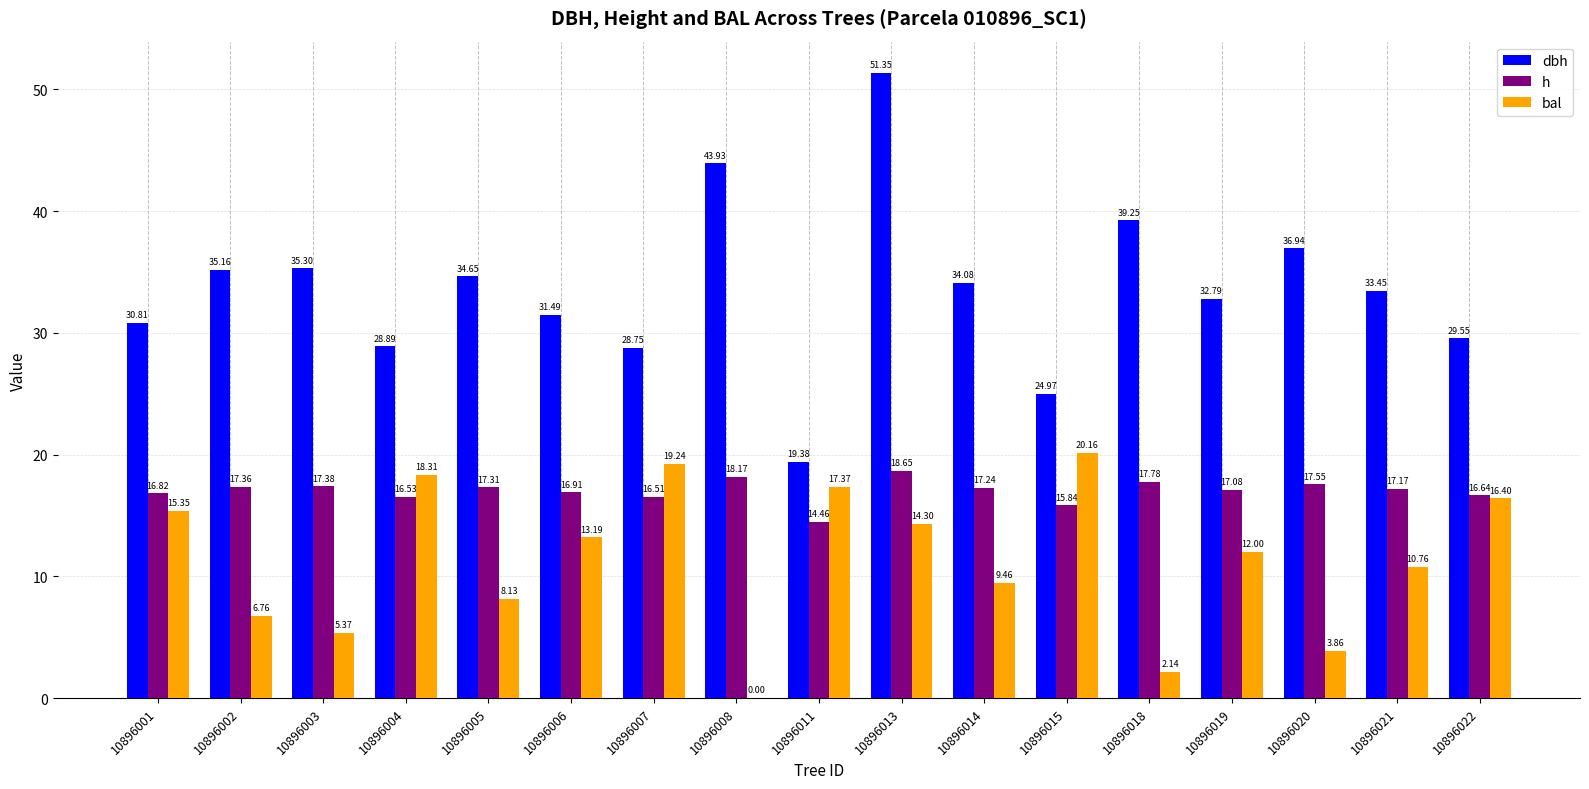

Which series changed the most between 10896003 and 10896020?

dbh